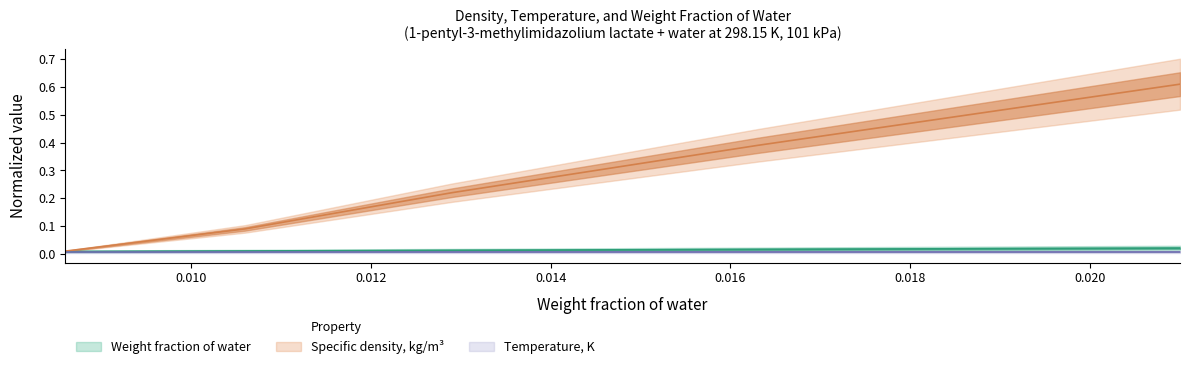

List the labels in order of Weight fraction of water value, smallest first.

0.0086, 0.010601, 0.012901, 0.0163, 0.021